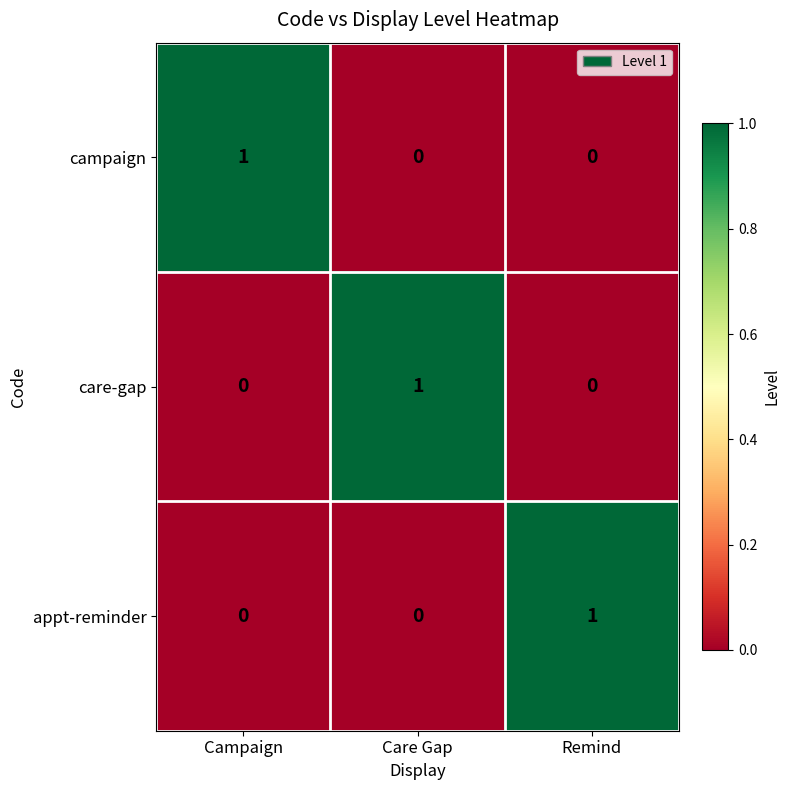

Reading left to right, what are all the values shown in this chart?

campaign: 1	0	0
care-gap: 0	1	0
appt-reminder: 0	0	1